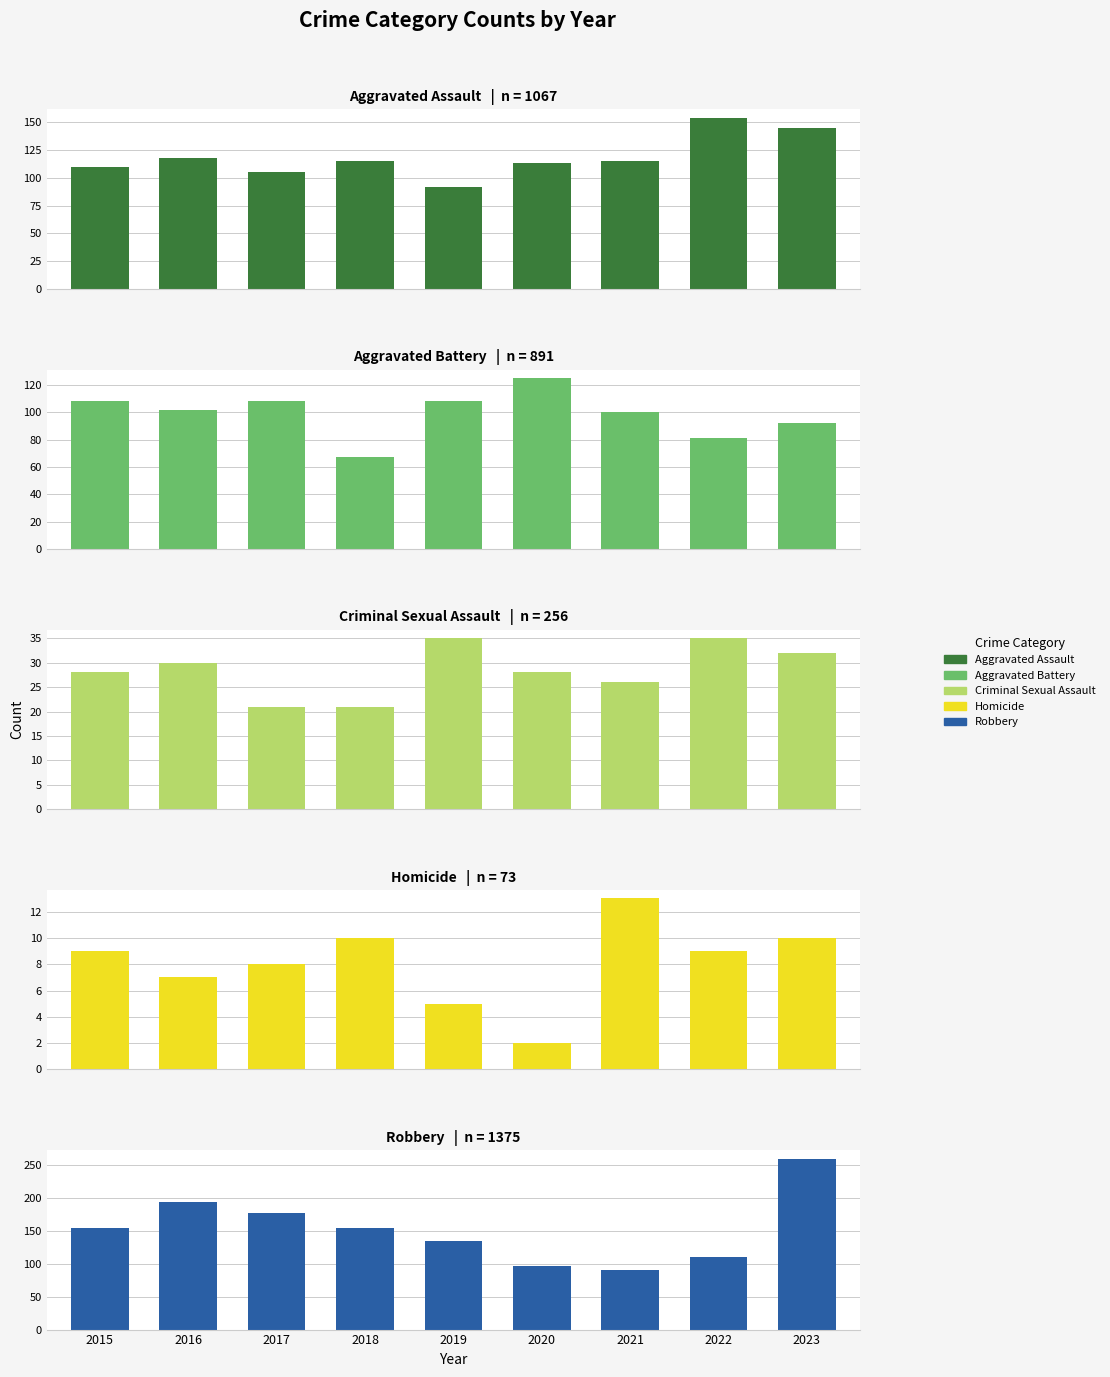

Which series has the widest spread of values?

Robbery